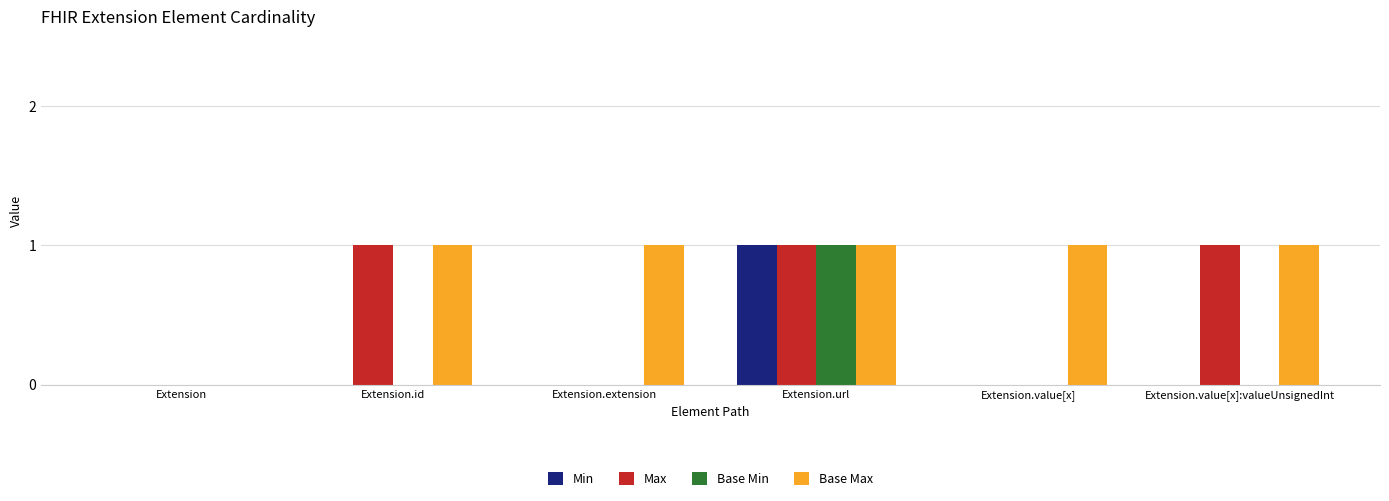

Which series has the largest total across all categories?

Base Max